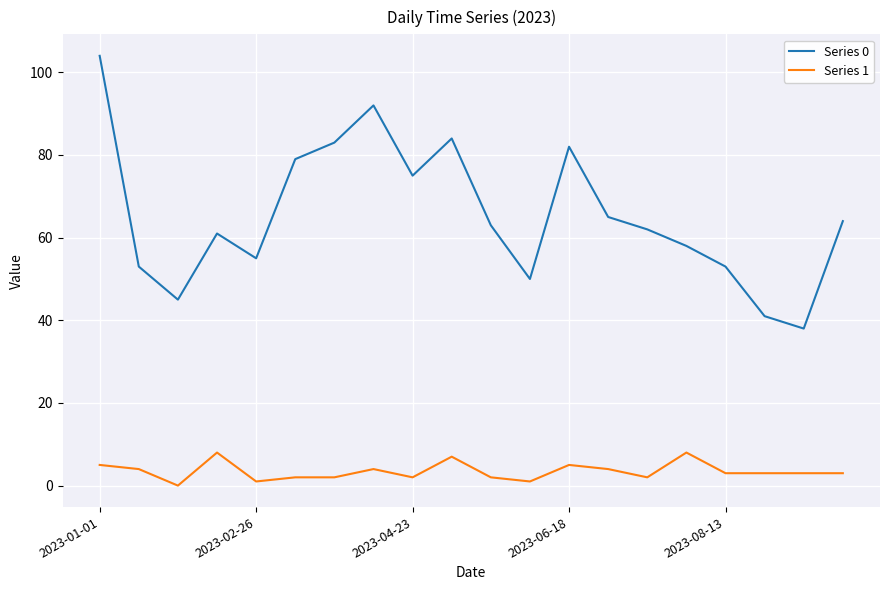

Does the chart display data point markers on the line(s)?

No